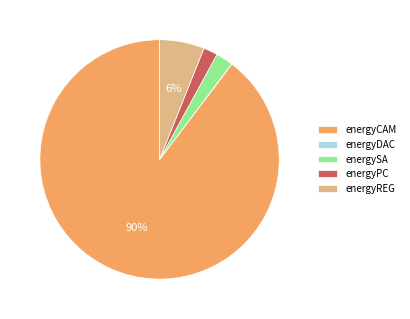

What is the largest slice in the pie chart?

energyCAM